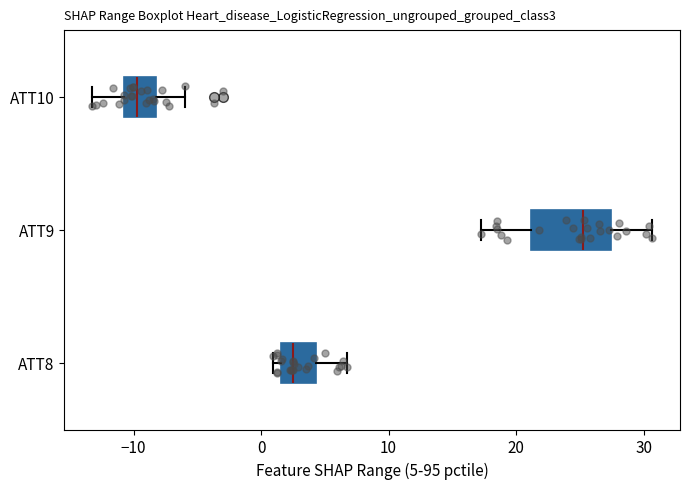

Reading bottom to top, read every box against the x-axis: the position of its median line, the range the box covers, and the ends of its whiskers. The values are not printed on the chart, so give them approximately, as read against the axis.

ATT8: median 3, box 2 to 4, whiskers 1 to 7
ATT9: median 25, box 21 to 27, whiskers 17 to 31
ATT10: median -10, box -11 to -8, whiskers -13 to -6